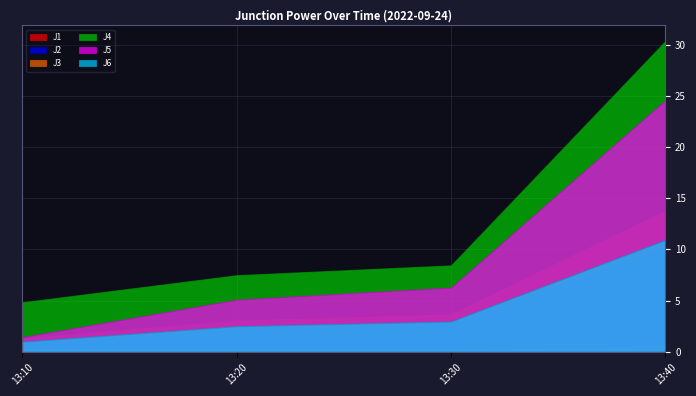

What is the total value across all series at 13:10?

9.4